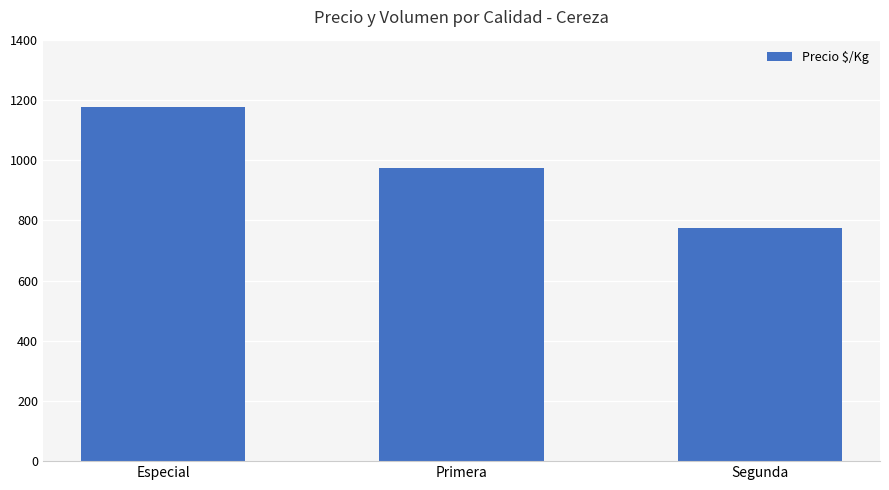

True or false: the data shows 1884 at Especial.

False